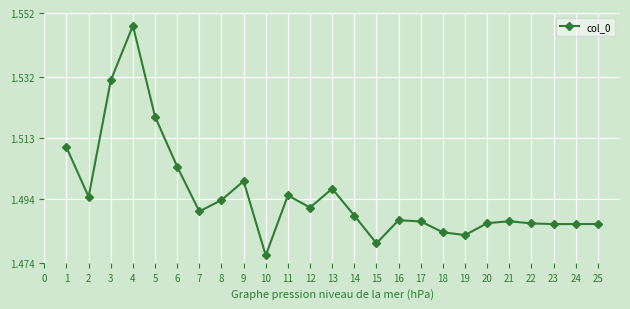

What is the sum of the values at 24 and 22?

3.0